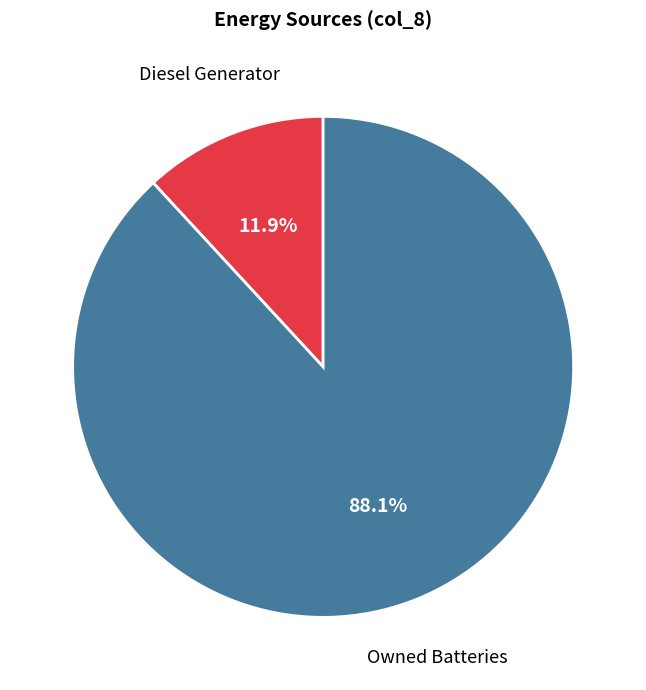

How many segments does this pie chart have?

2